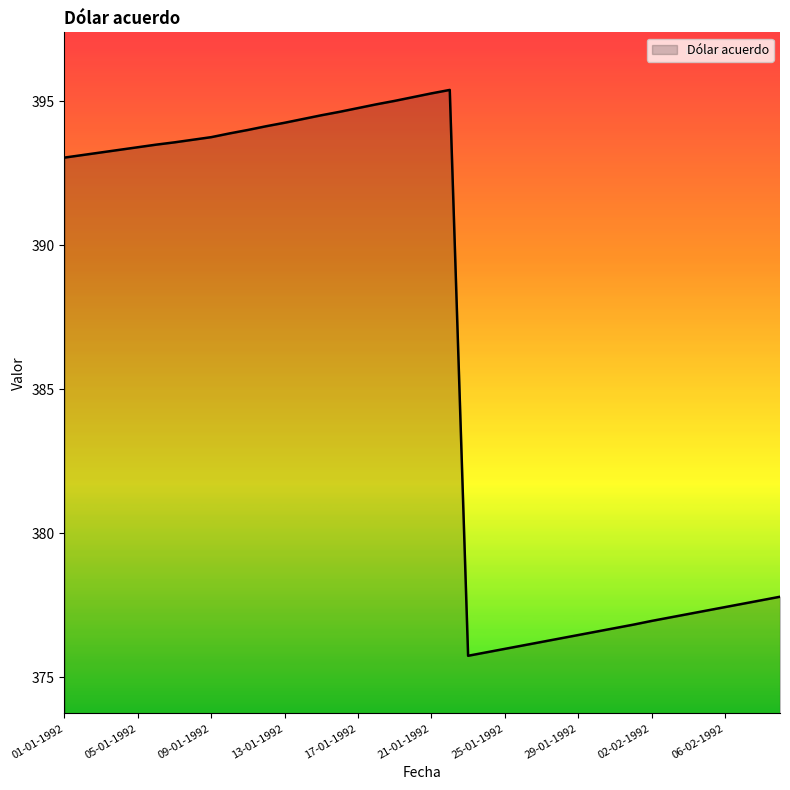

What is the minimum value shown in the chart?

375.8